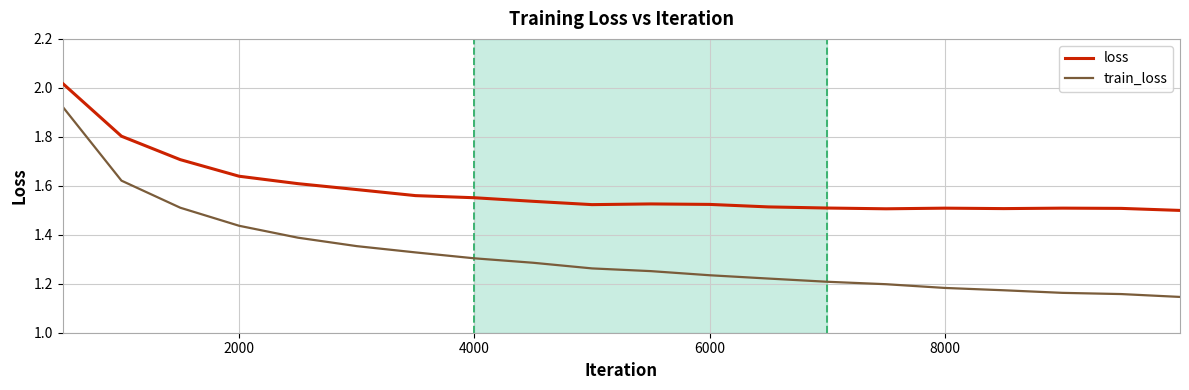

Which series has the largest range (max minus min)?

train_loss